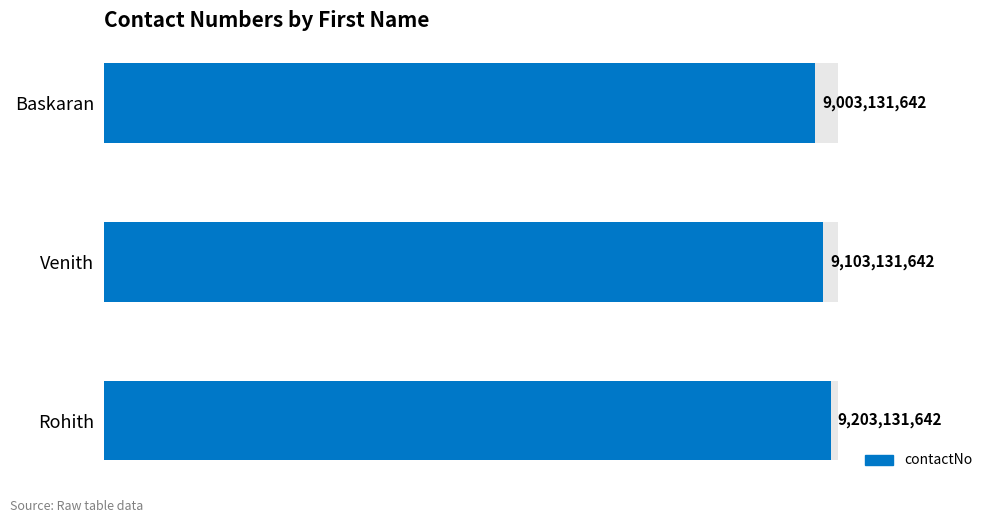

List the labels in order of value, smallest first.

Baskaran, Venith, Rohith